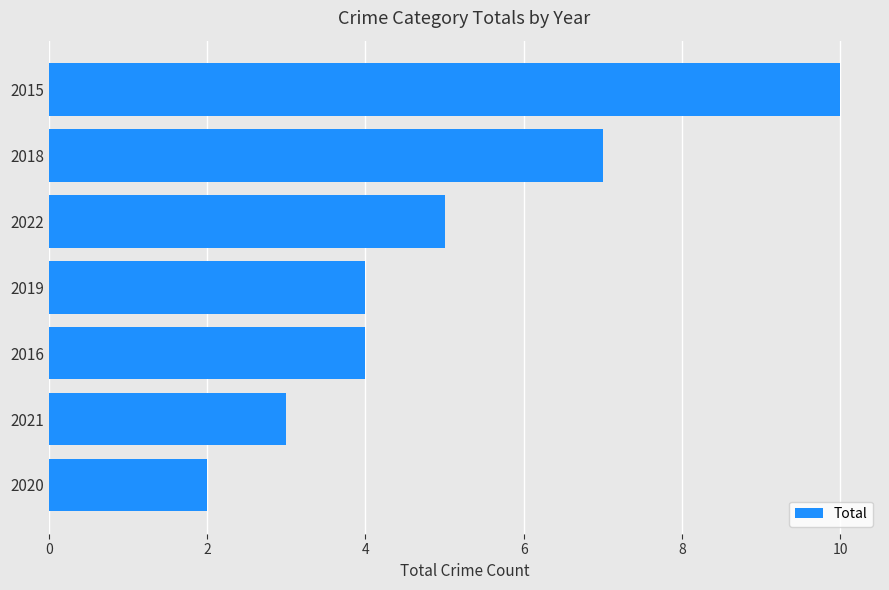

Which has a higher value, 2018 or 2022?

2018